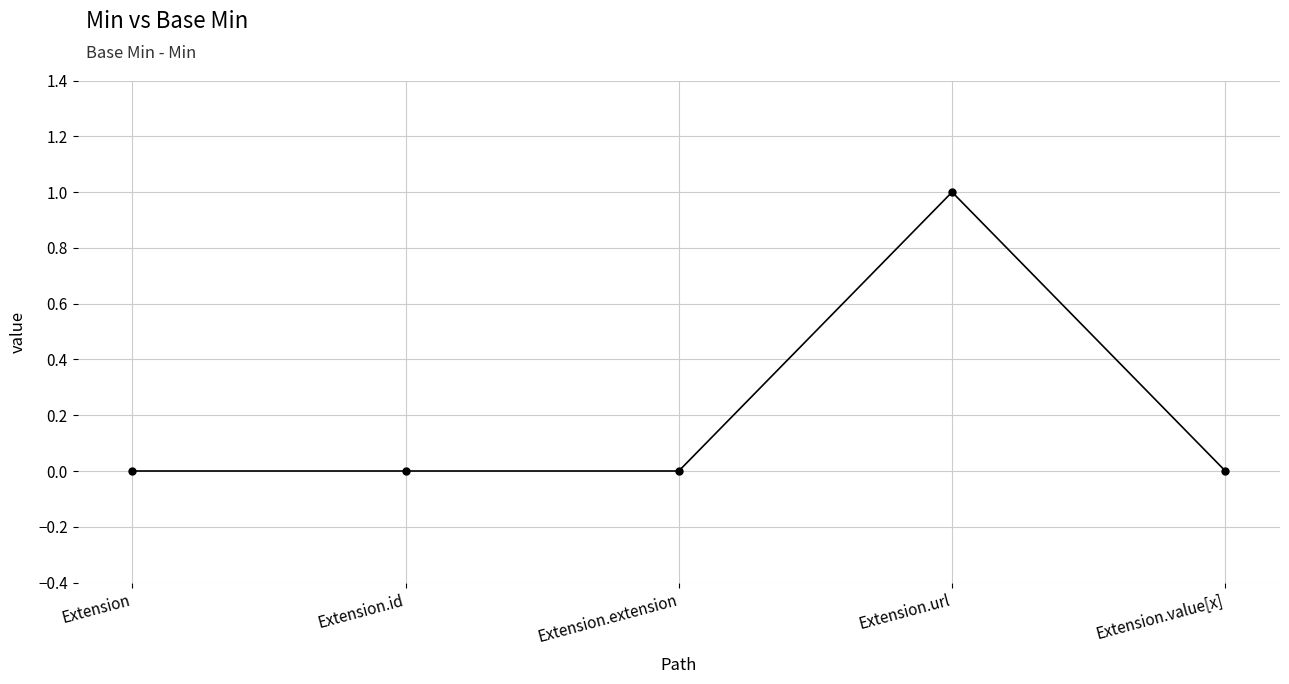

What is the label of the 3rd point from the right?

Extension.extension